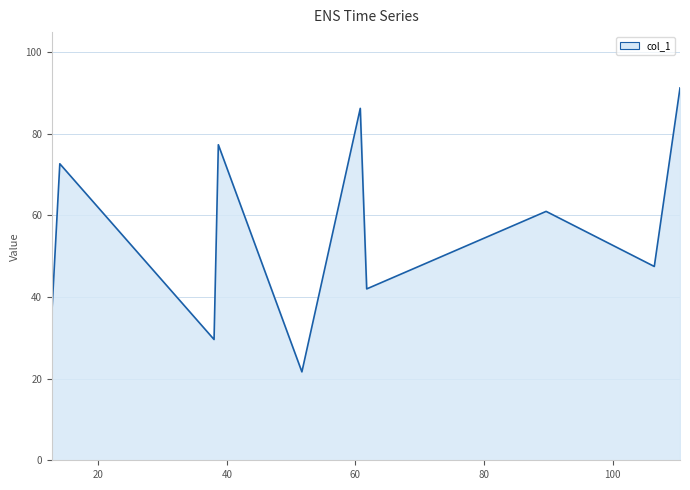

What is the difference between the maximum and minimum values?

69.6